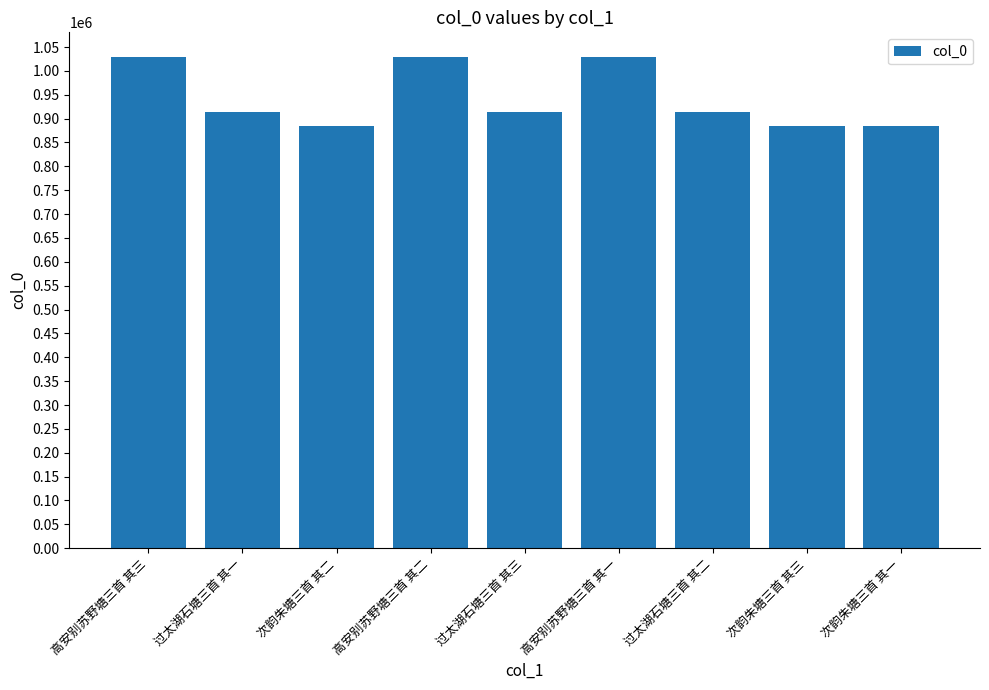

What is the difference between the maximum and minimum values?

143928